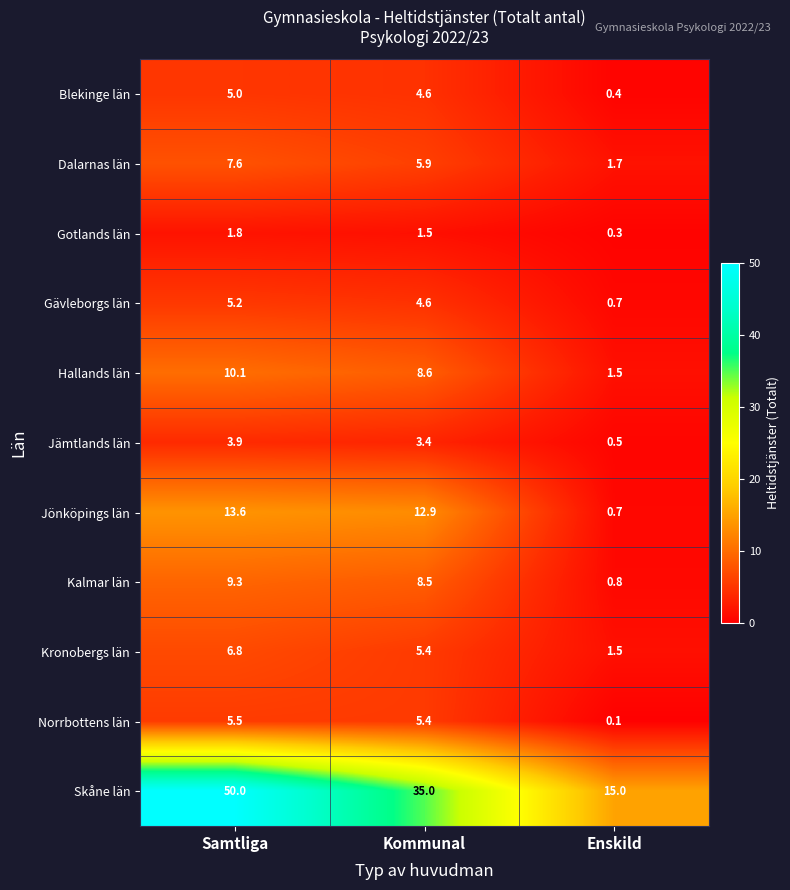

Which series has the widest spread of values?

Skåne län